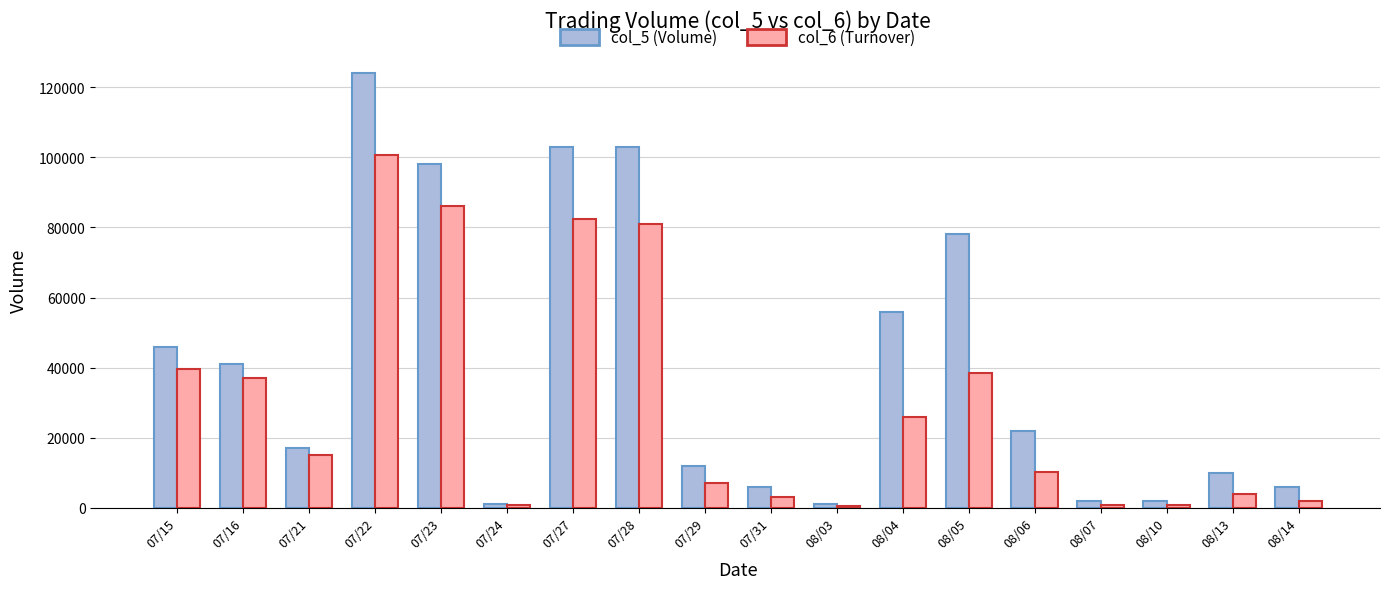

At which category does the chart reach its peak across all series?

07/22